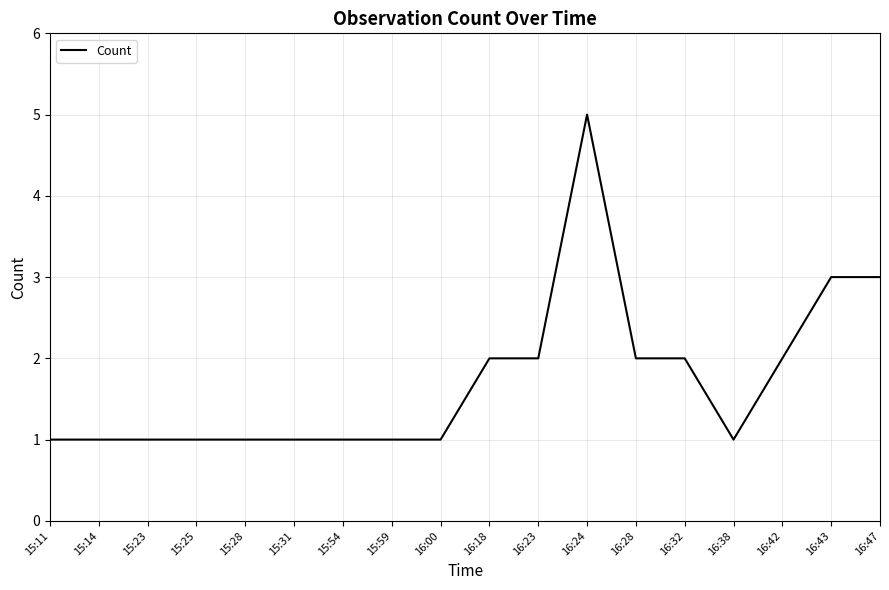

What is the approximate value at 15:14?

1